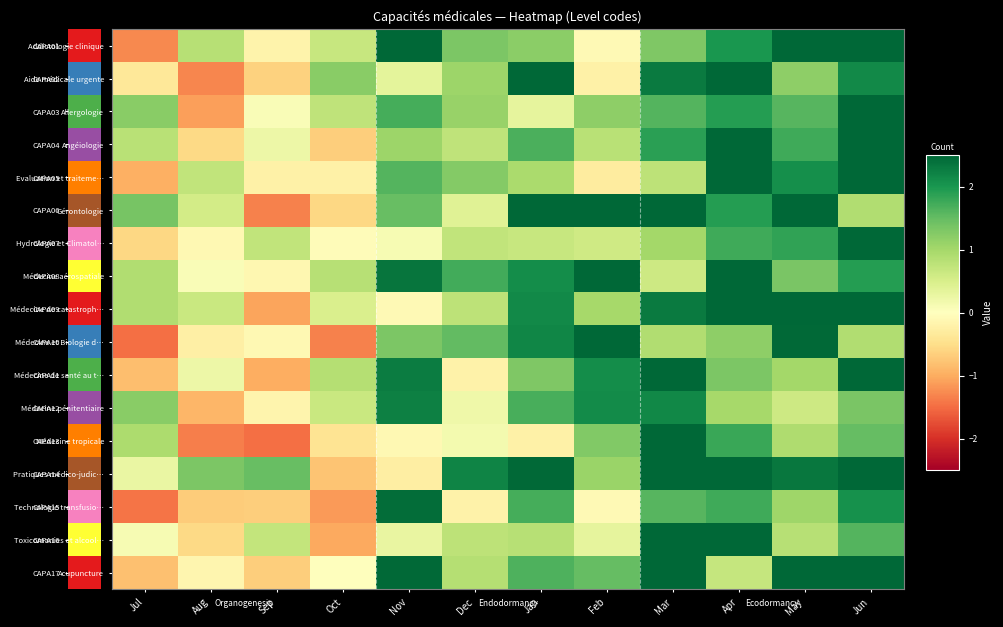

What is the spread (max minus min) of values at Jun?

2.4